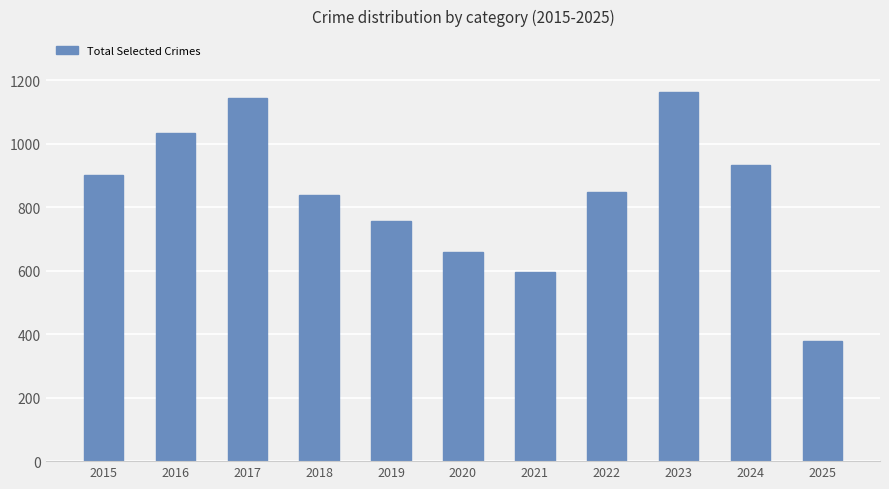

The value at 2018 is 837. True or false?

True